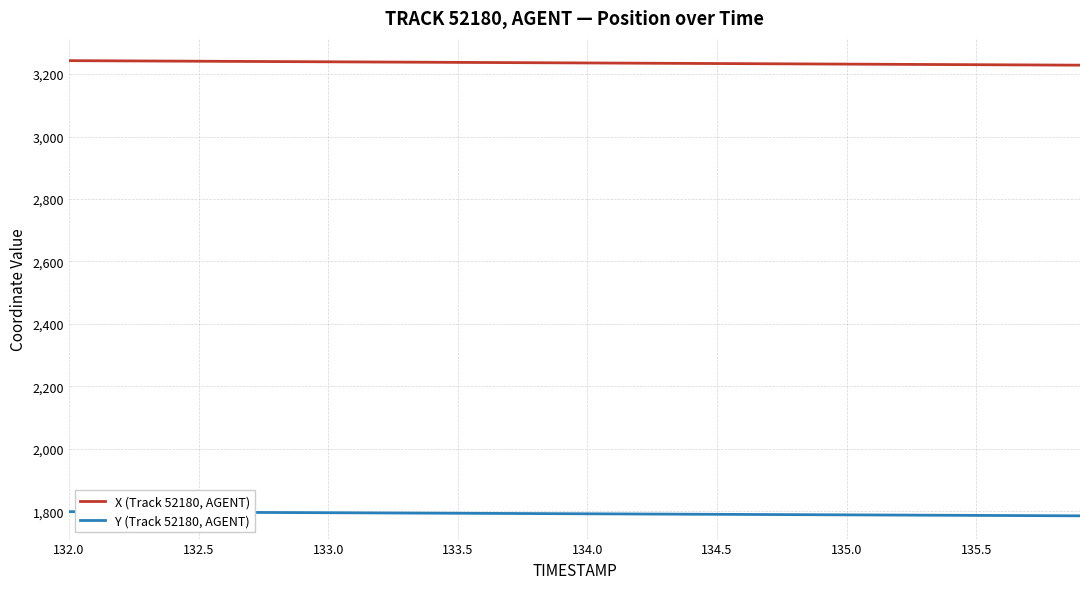

Rank the series by their maximum value, from lowest to highest.

Y (Track 52180, AGENT), X (Track 52180, AGENT)